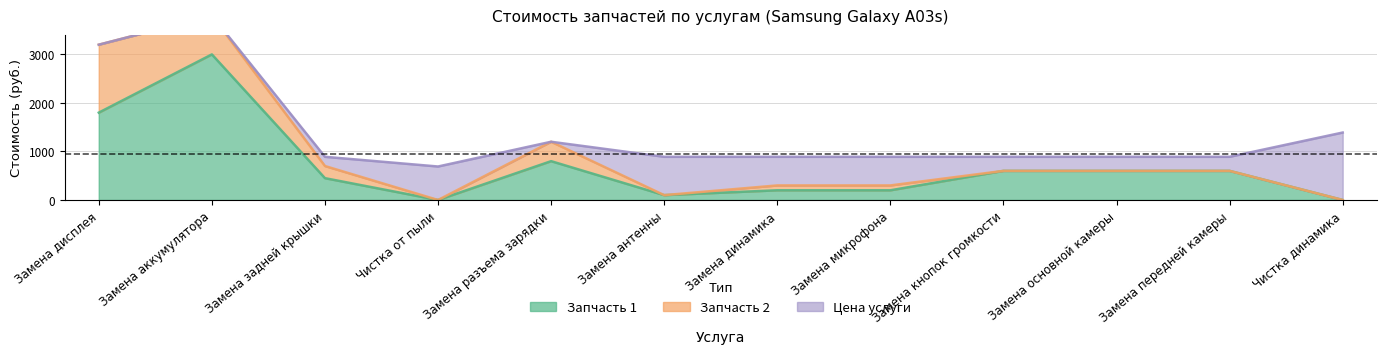

What is the greatest value displayed?

3000